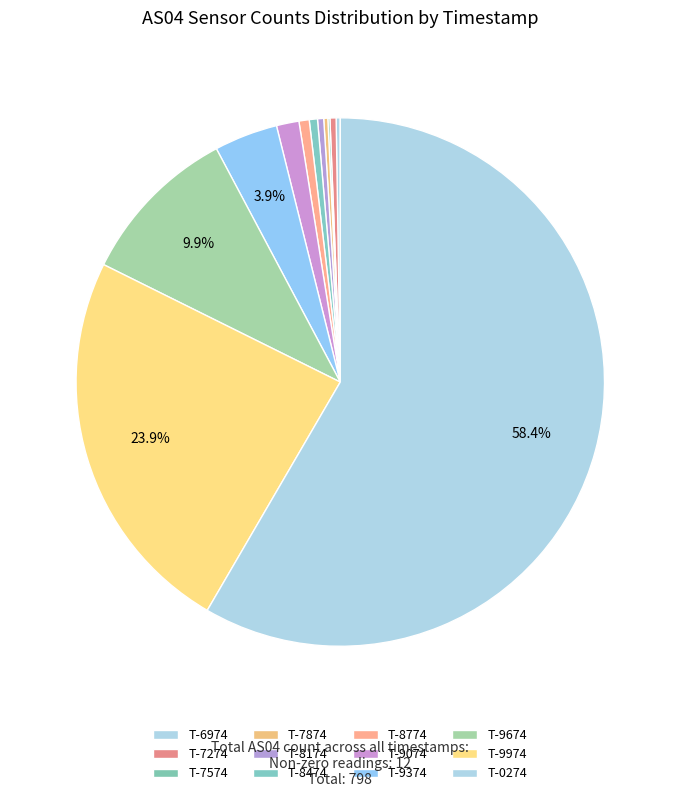

To the nearest percent, what is the average slice percentage?

8%